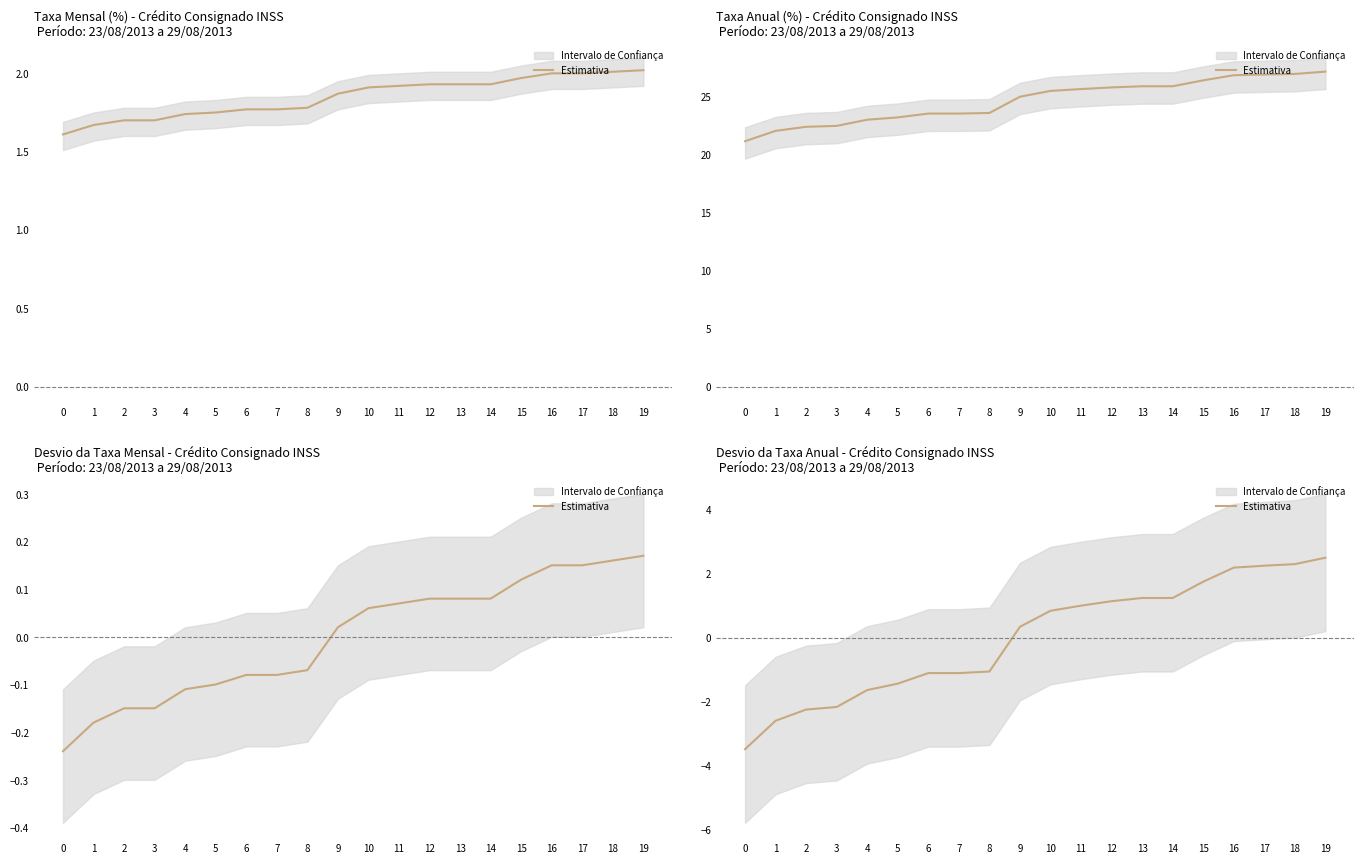

Rank the categories by value from highest to lowest.

19, 18, 17, 16, 15, 13, 14, 12, 11, 10, 9, 8, 6, 7, 5, 4, 3, 2, 1, 0